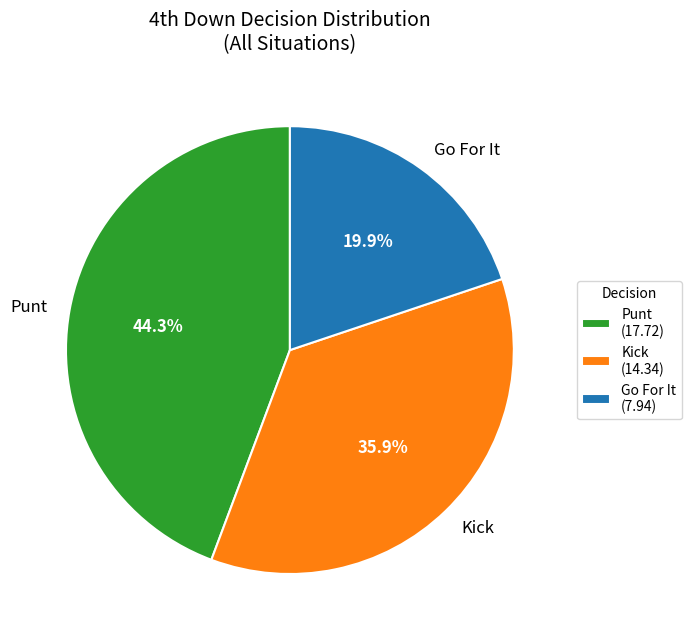

Does Punt represent more than half of the total?

No